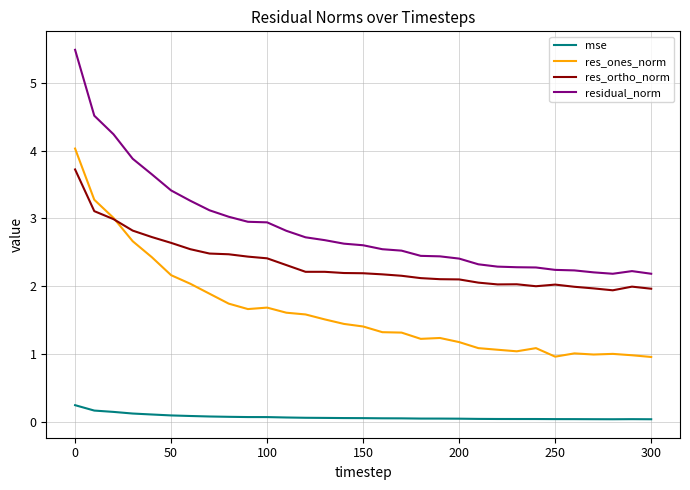

What is the sum of all res_ortho_norm values?

72.1